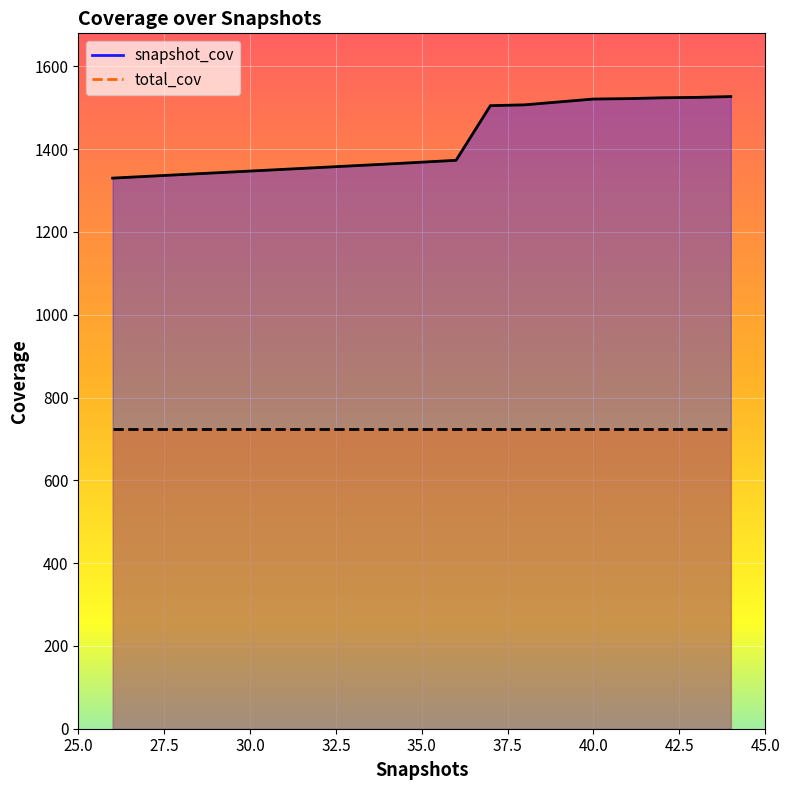

At which label is the value closest to 1428?

36